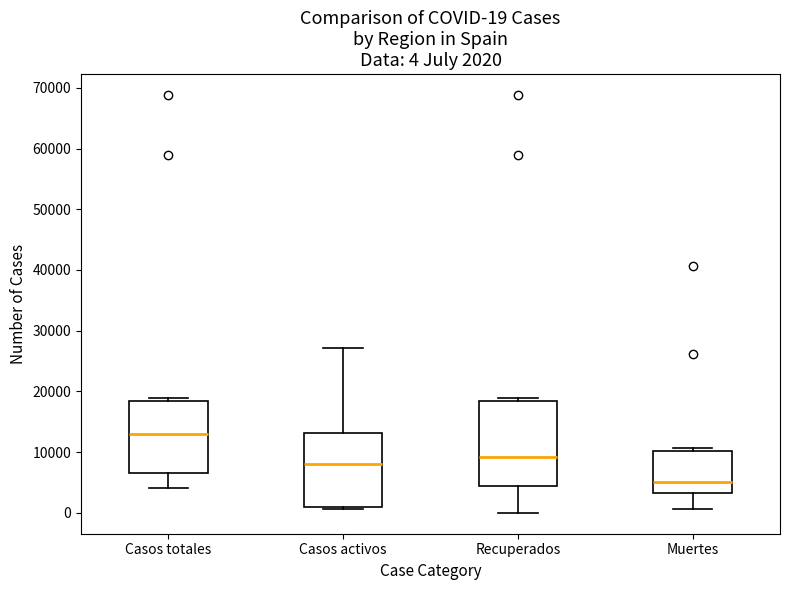

Which box has the highest median line?

Casos totales